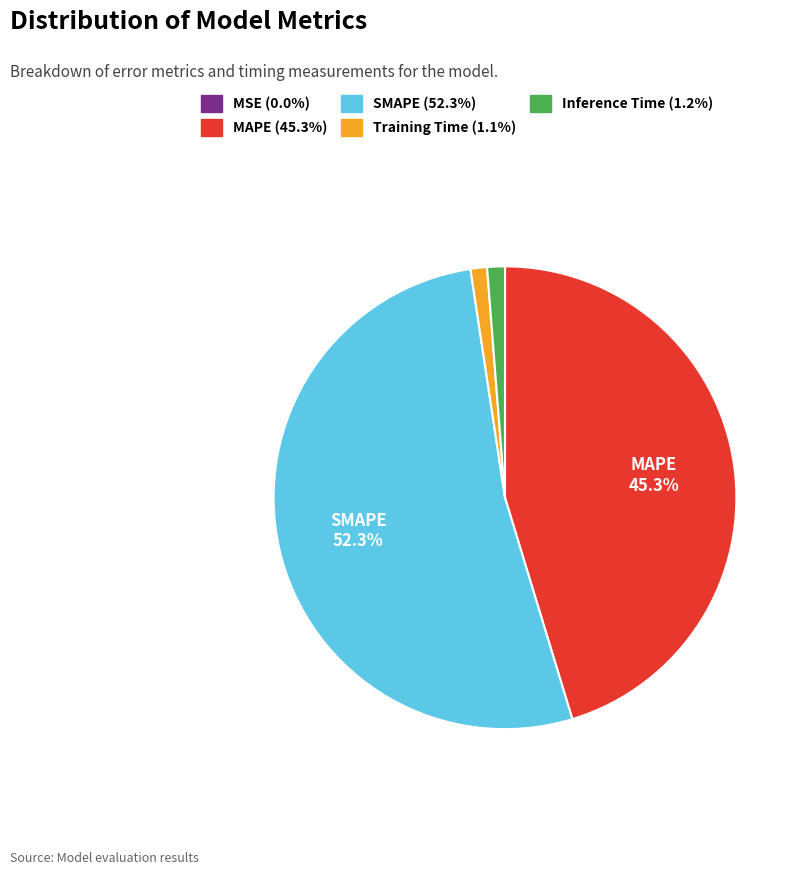

Is there a majority slice in this chart?

Yes